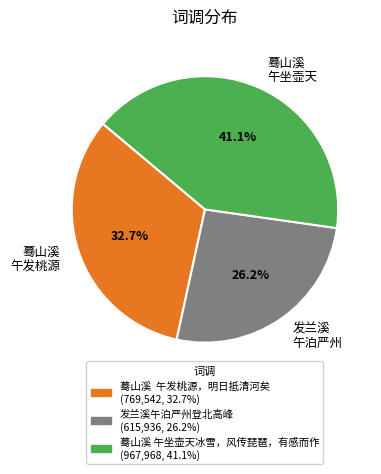

Between 蓦山溪 午发桃源 and 蓦山溪 午坐壶天, which is larger?

蓦山溪 午坐壶天